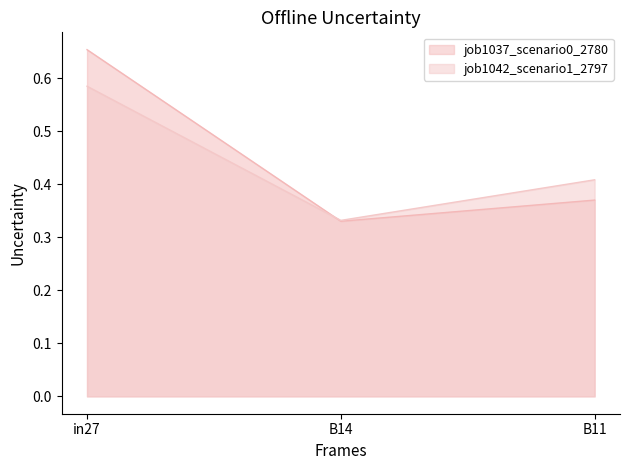

How many data points does each series have?

3